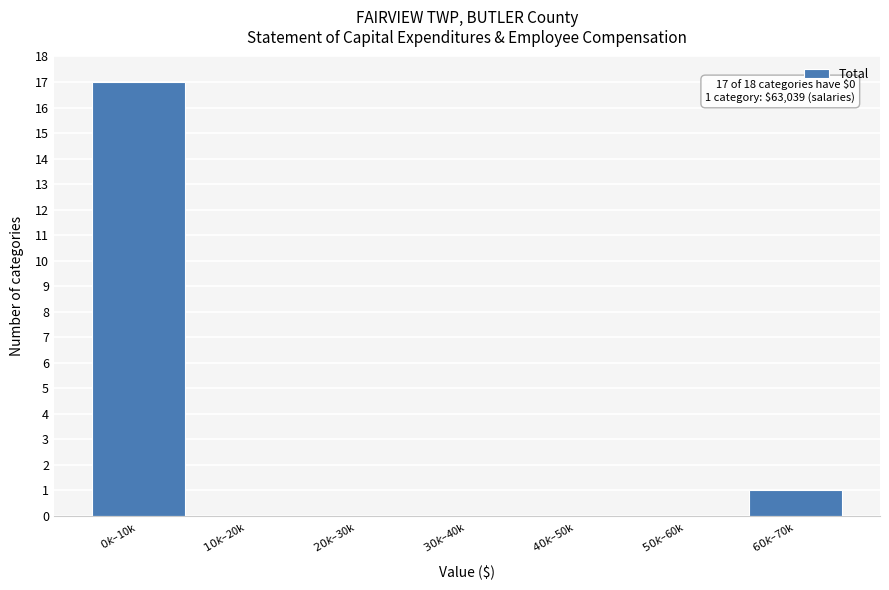

What is the sum of all values?

18